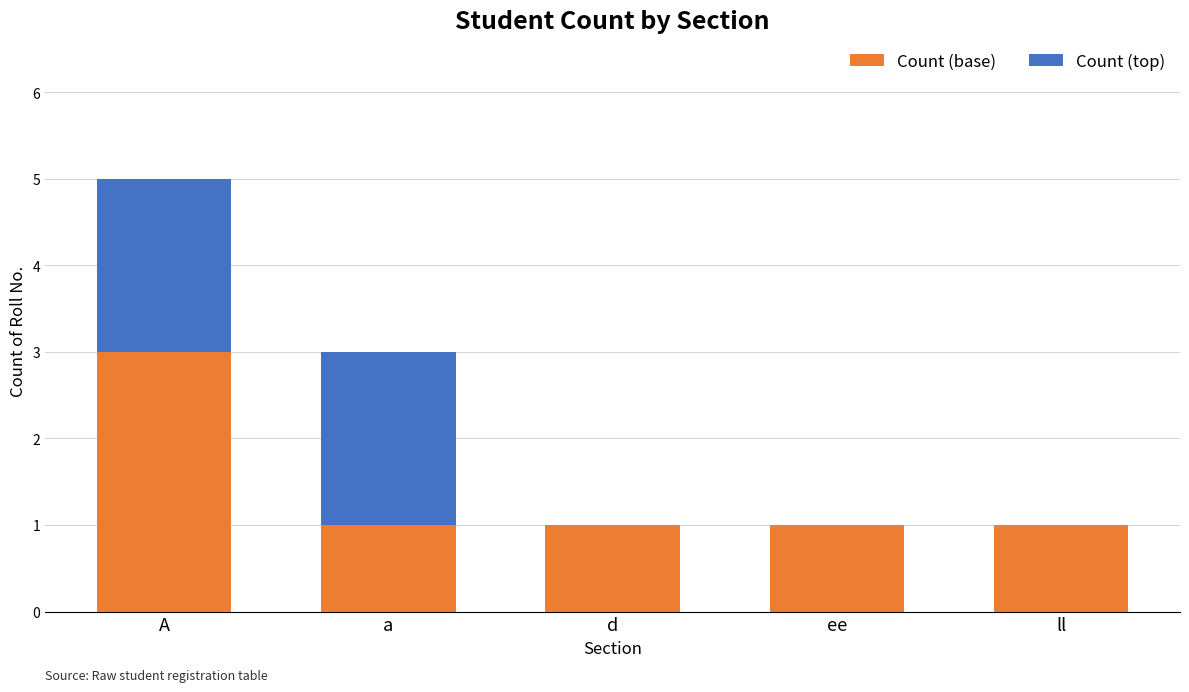

Is it true that Count (base) equals 2 at d?

False